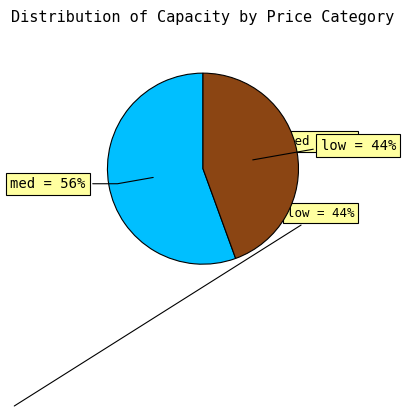

Count the number of slices in the pie.

2